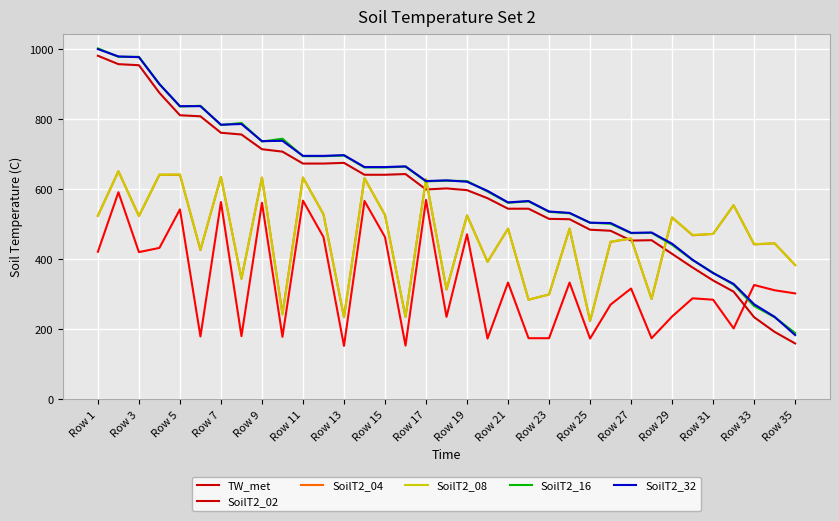

What is the lowest value of the SoilT2_02 series?

160